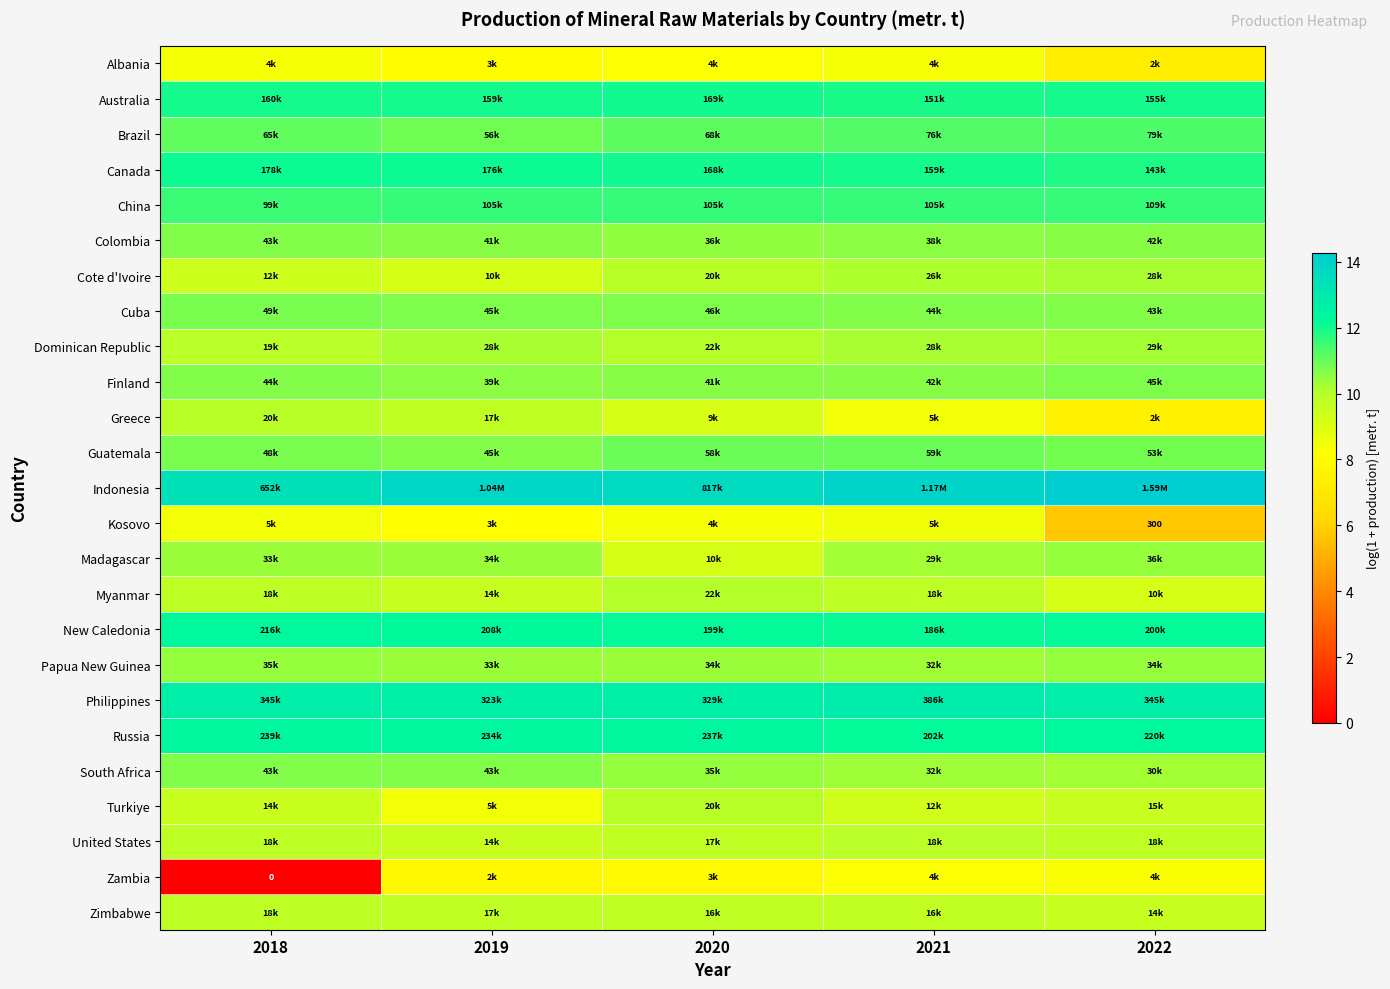

The value of Colombia at 2020 is 10.5. True or false?

True